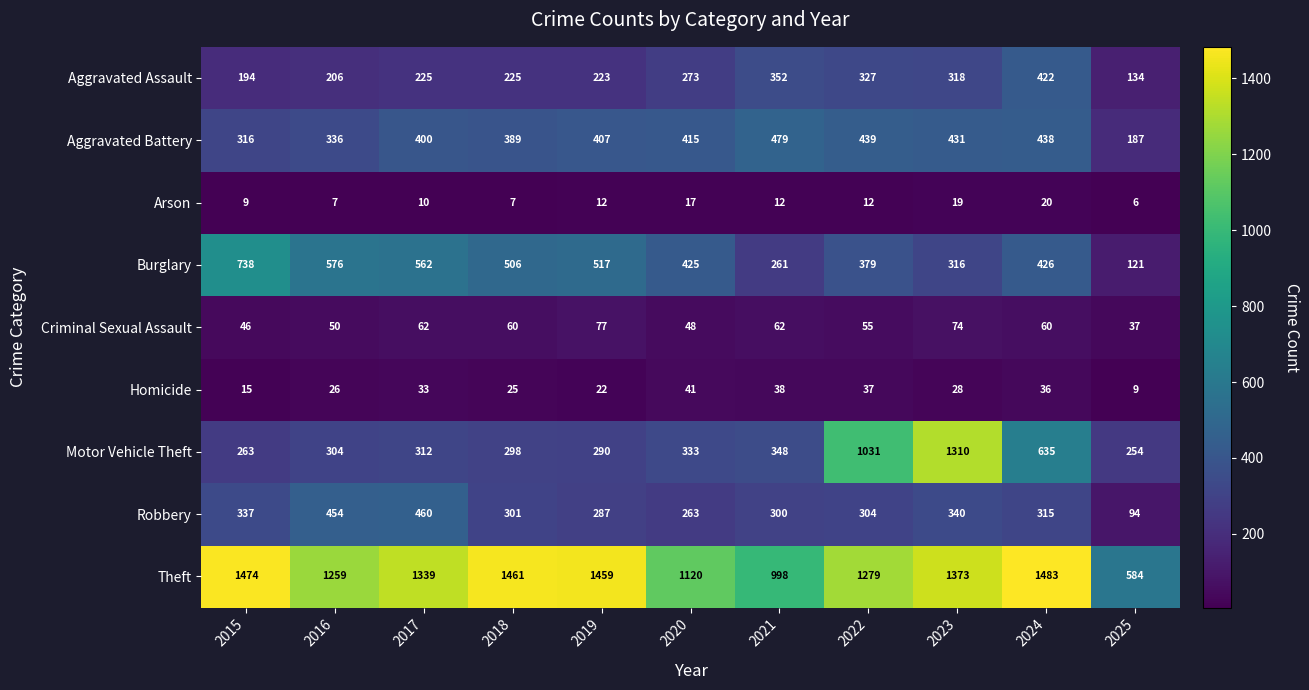

What is the total value across all series at 2019?

3294